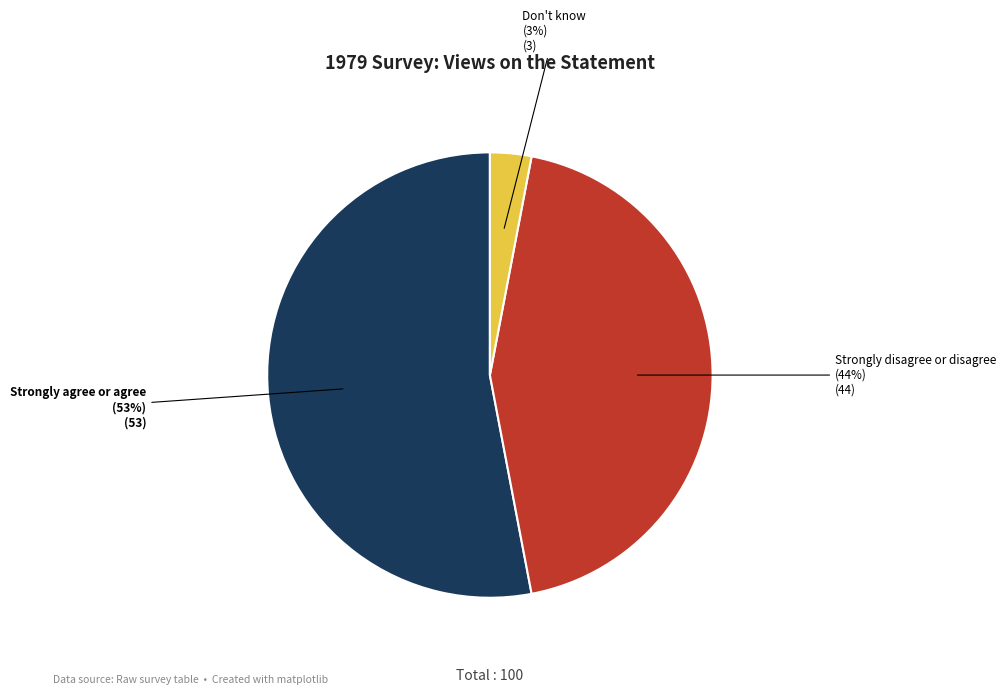

Does any single category account for the majority?

Yes